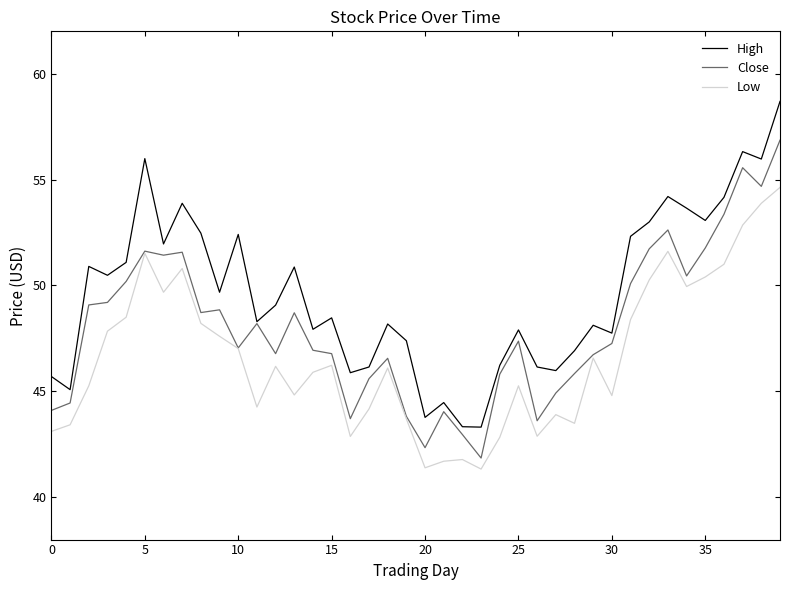

True or false: High and Low cross at least once.

False